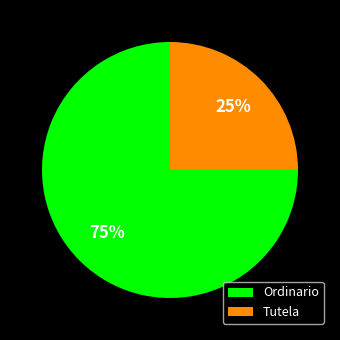

Rank the categories by value from highest to lowest.

Ordinario, Tutela